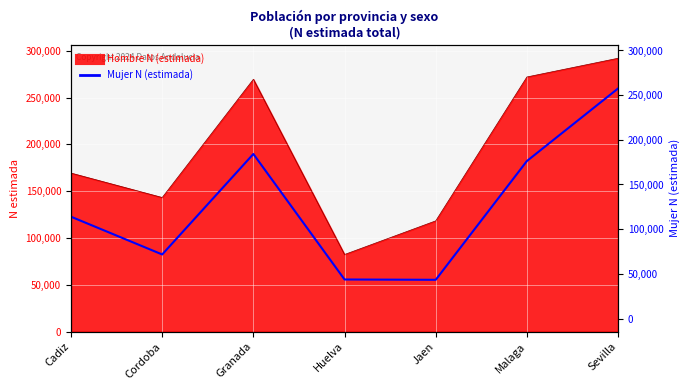

What is the value of the Hombre N (estimada) point at the 6th from the left?

271971